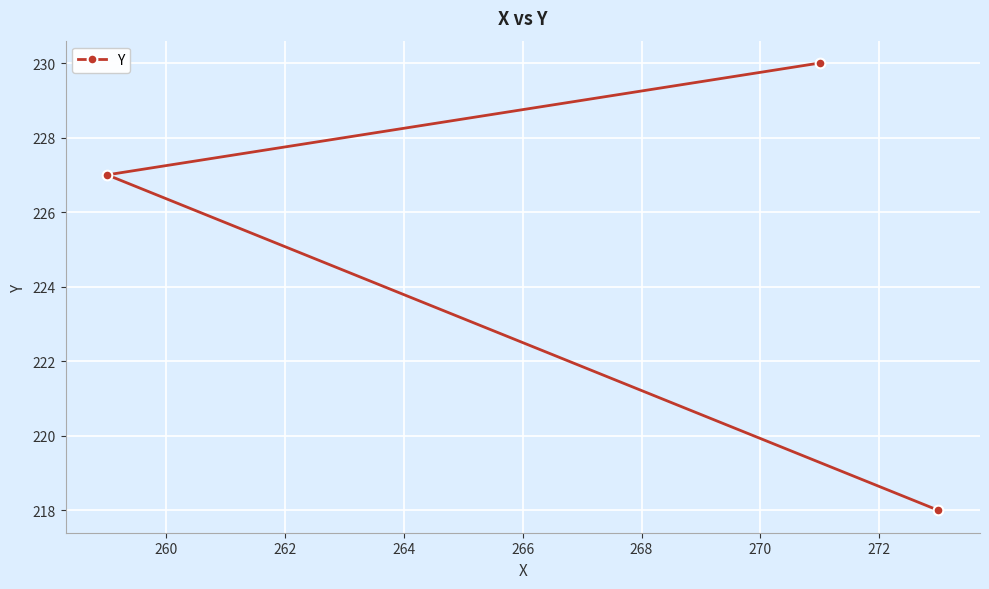

What is the maximum value shown in the chart?

230